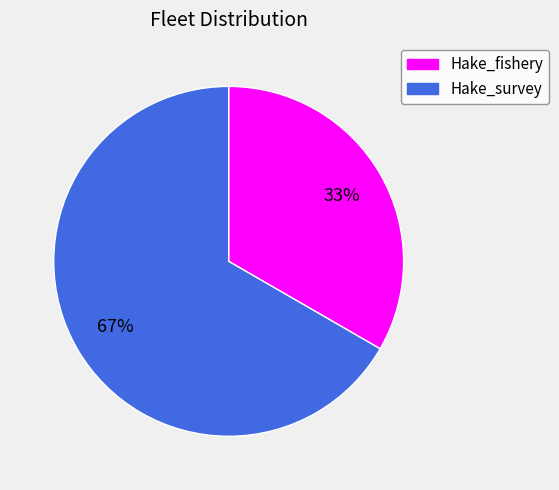

Is it true that Hake_survey is 67% of the pie?

True